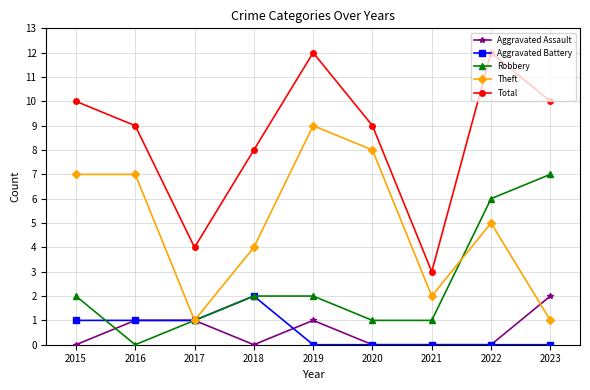

Is it true that Aggravated Battery equals 0 at 2016?

False